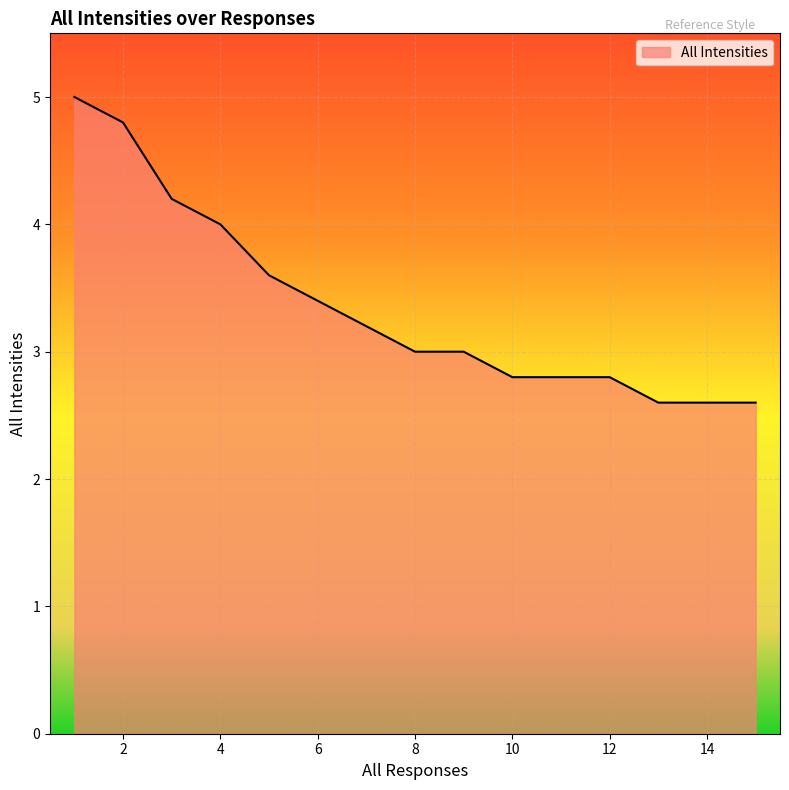

What is the difference between the maximum and minimum values?

2.4